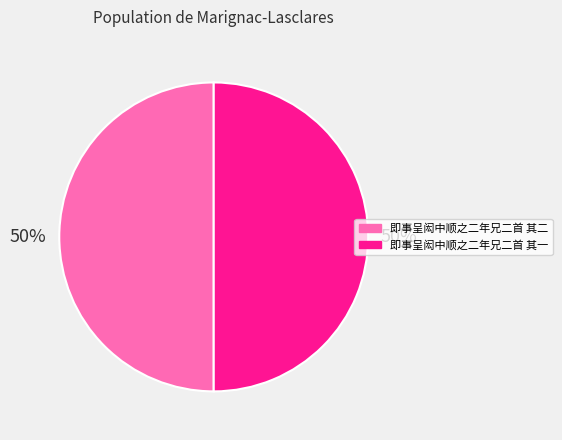

Is it true that 即事呈闳中顺之二年兄二首 其二 is 64% of the pie?

False